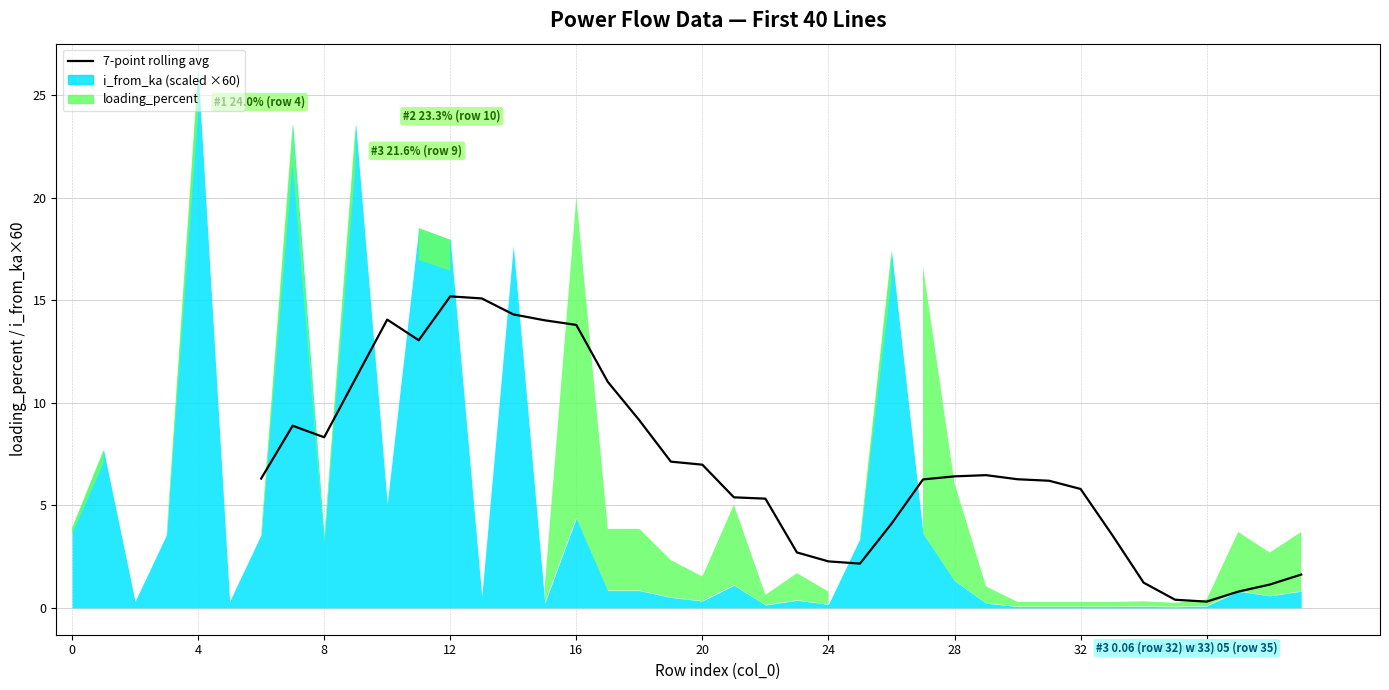

How many categories are shown in the chart?

40